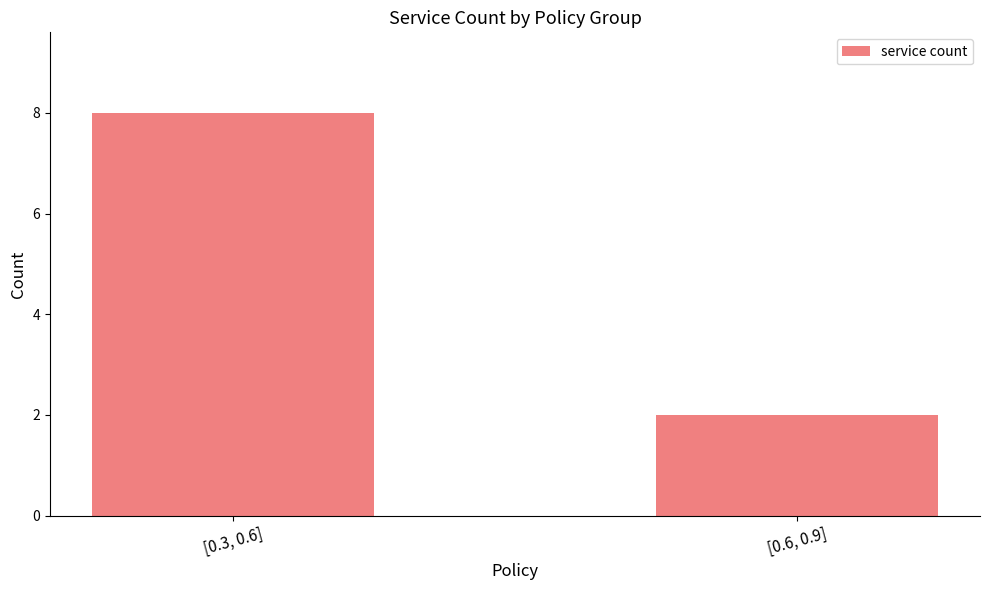

What is the greatest value displayed?

8